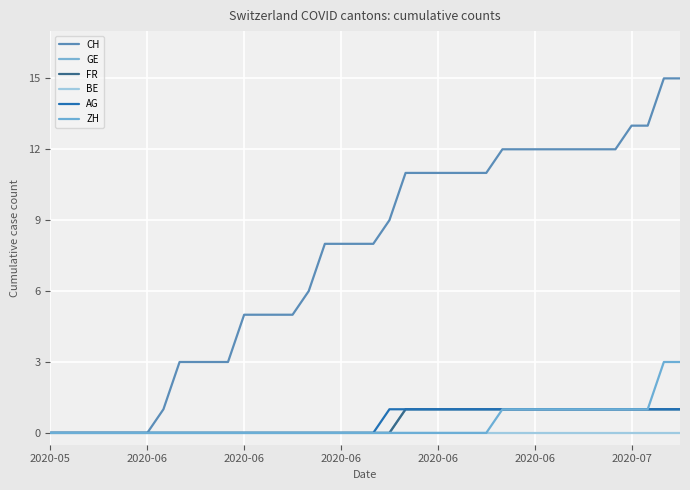

Does the chart have visible grid lines?

Yes